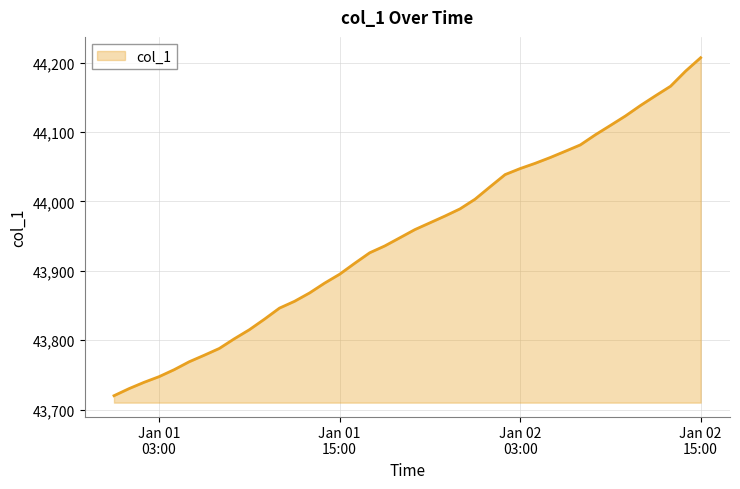

What is the difference between the maximum and minimum values?

487.2